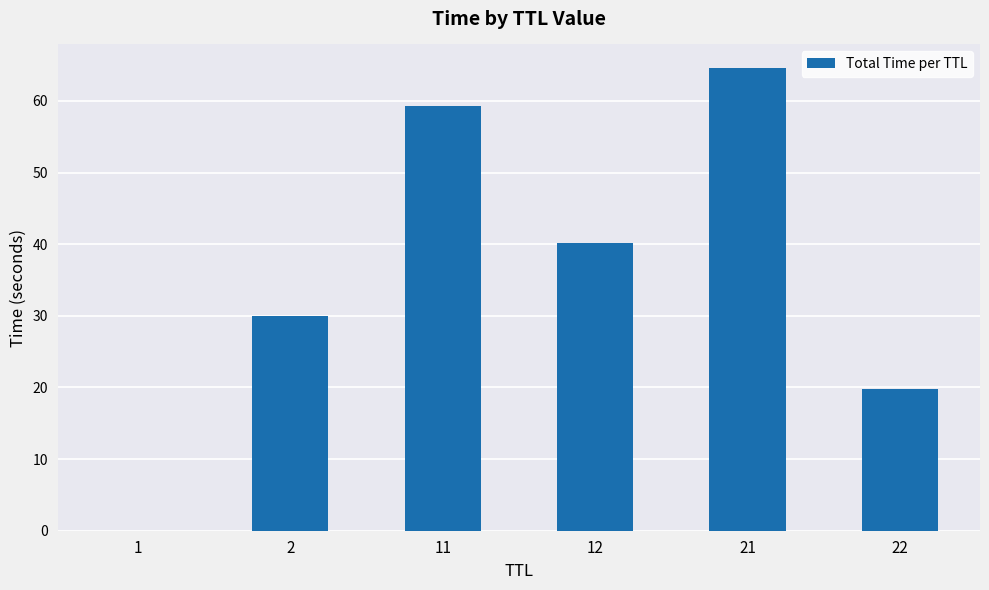

Read the value at 22.

19.7